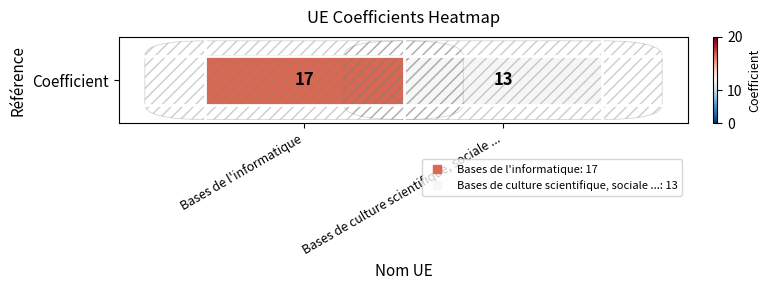

How many values are below 17?

1